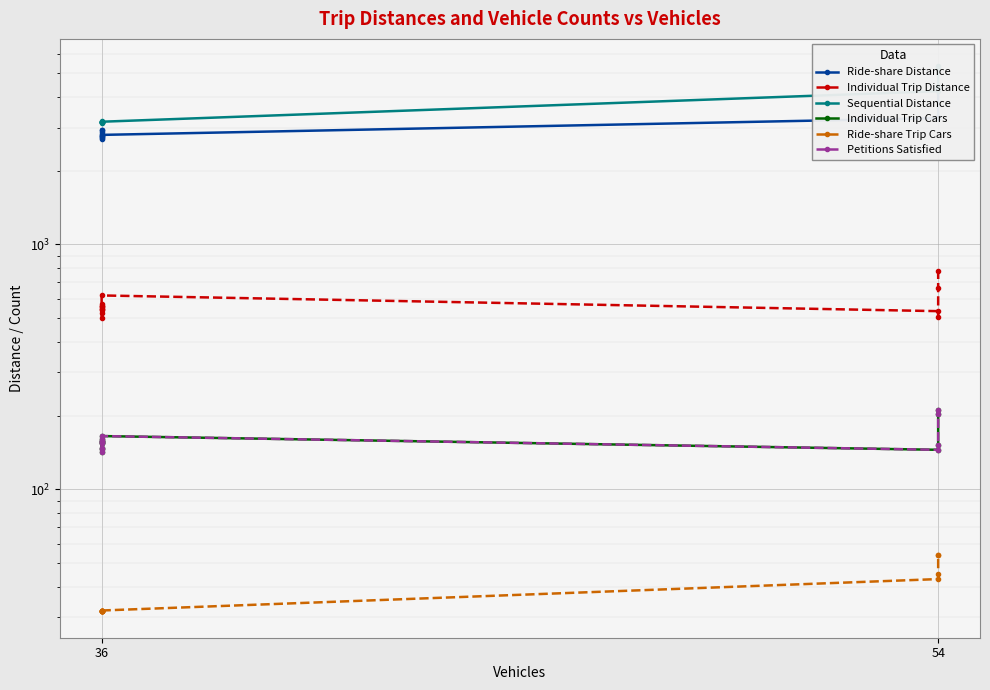

True or false: Petitions Satisfied and Sequential Distance intersect in this chart.

False